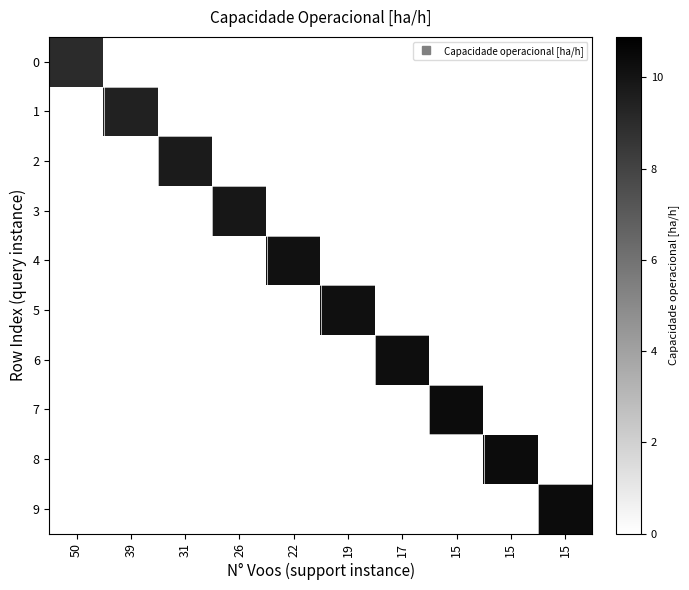

Rank the series at 15 from highest to lowest value.

row_7, row_0, row_1, row_2, row_3, row_4, row_5, row_6, row_8, row_9